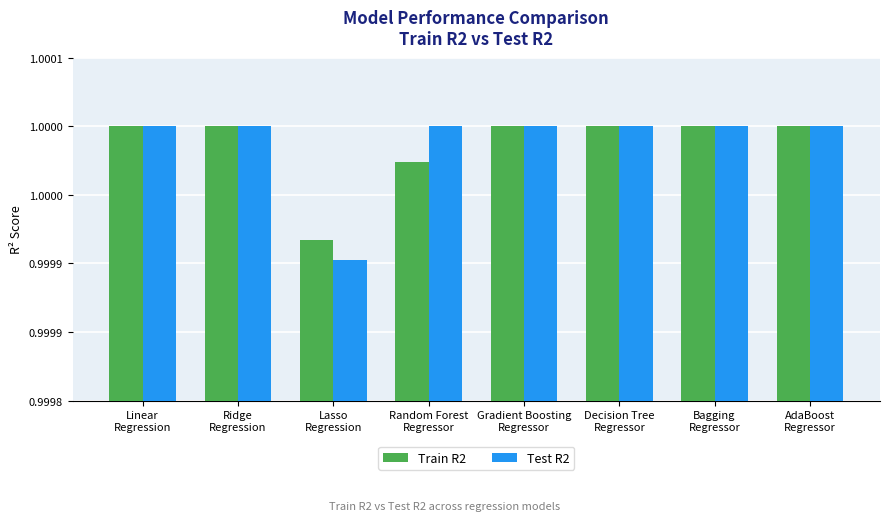

Are the bars grouped side by side (vs. stacked)?

Yes